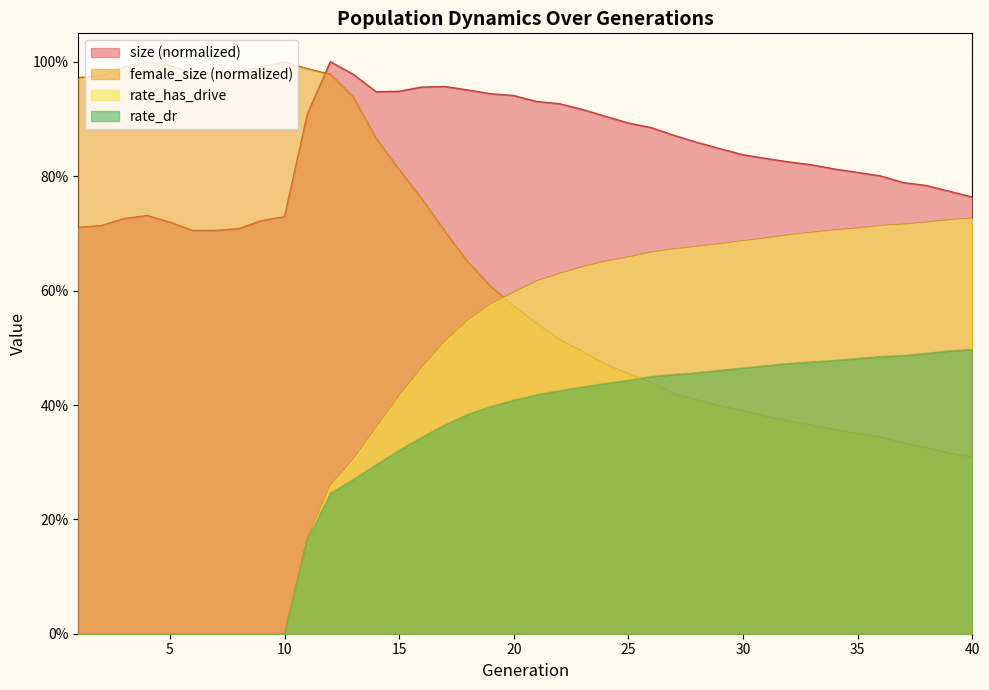

How many series are shown in this chart?

4